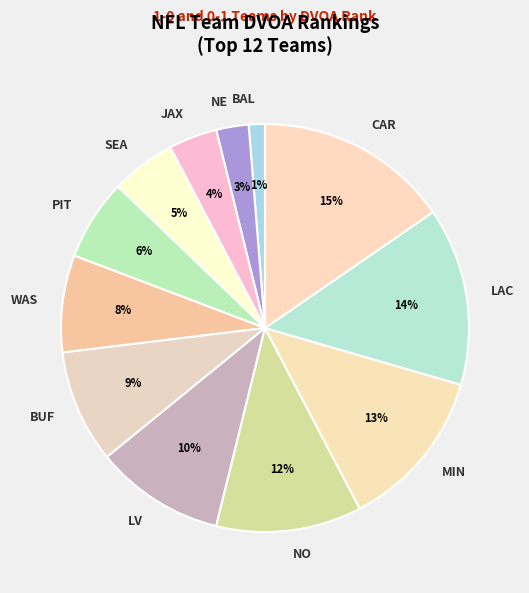

Is it true that BUF is 1% of the pie?

False